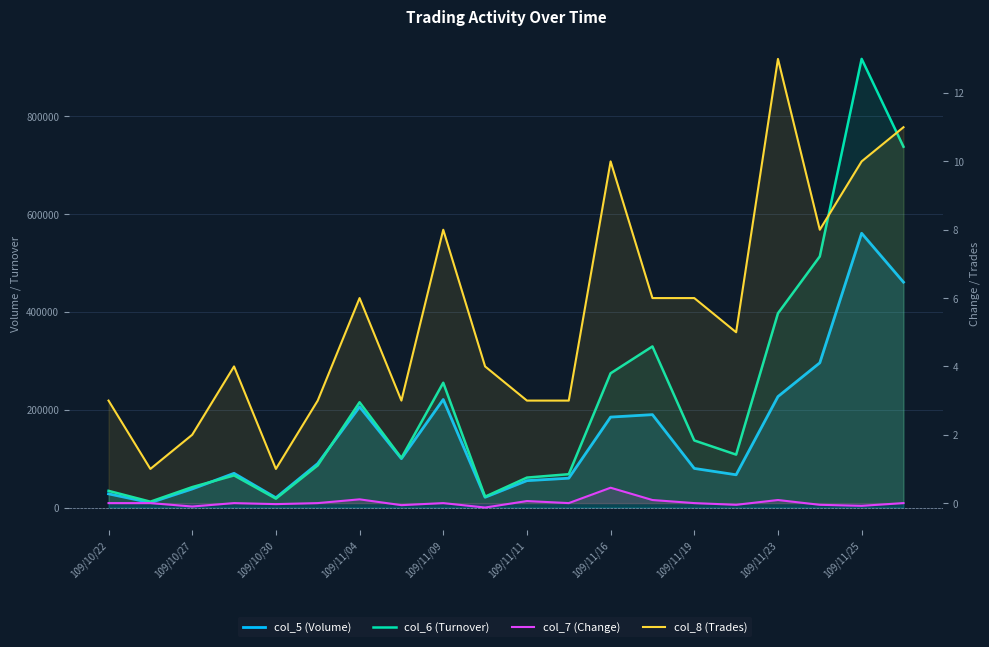

The value of col_5 (Volume) at 11 is 104100.3. True or false?

False